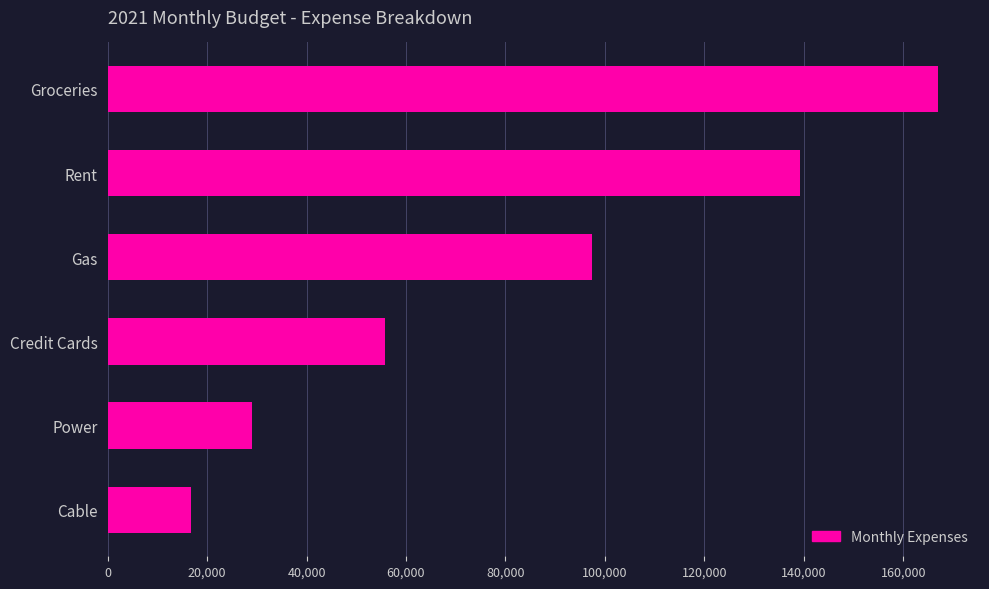

What is the sum of all values?

505126.4